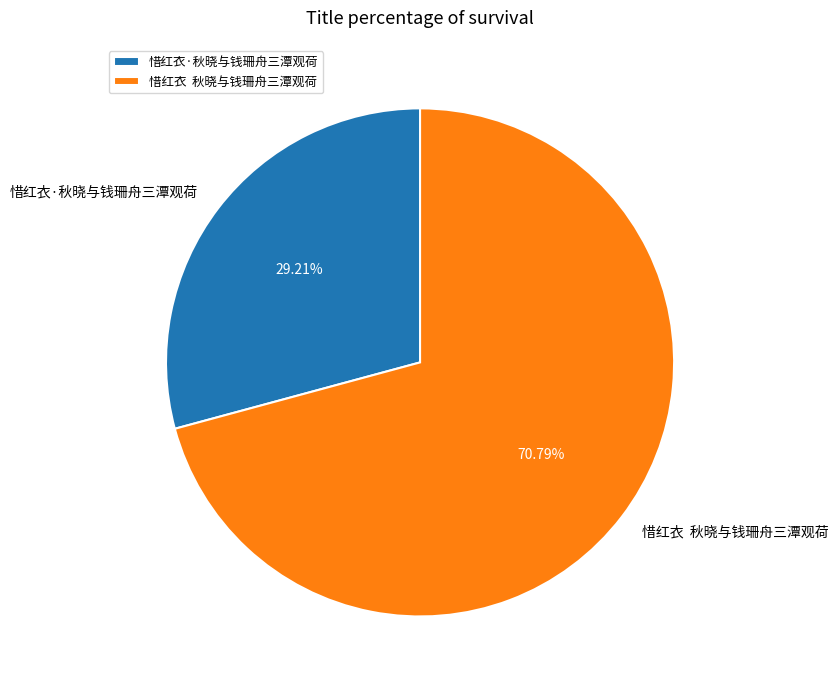

Which category has the smallest portion of the pie?

惜红衣·秋晓与钱珊舟三潭观荷